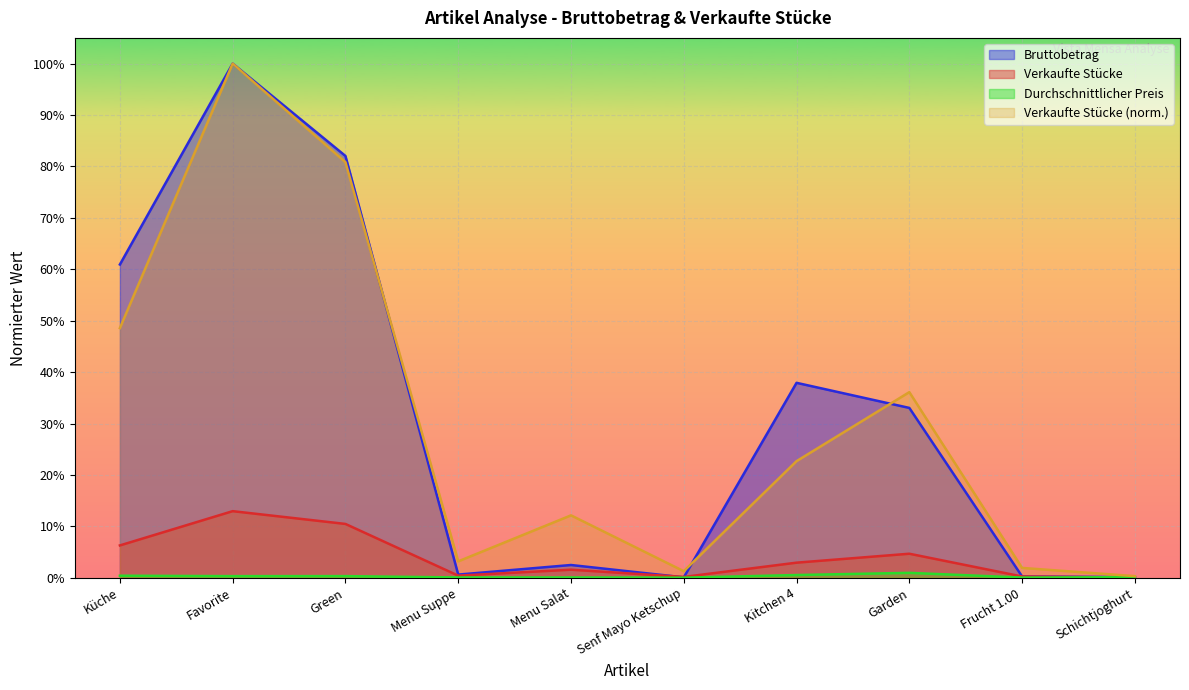

Which series has the largest range (max minus min)?

Bruttobetrag